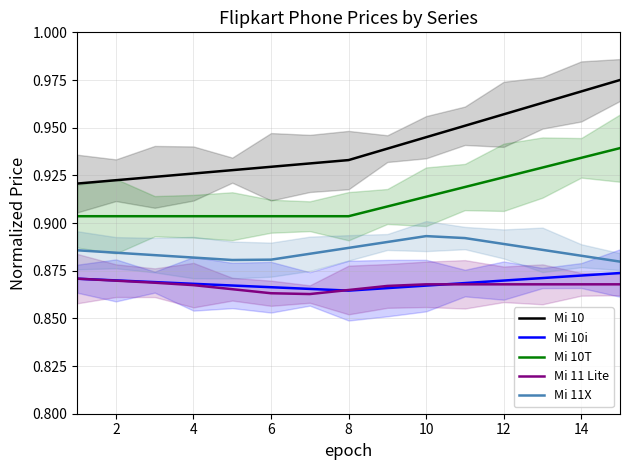

True or false: Mi 10i and Mi 10 cross at least once.

False